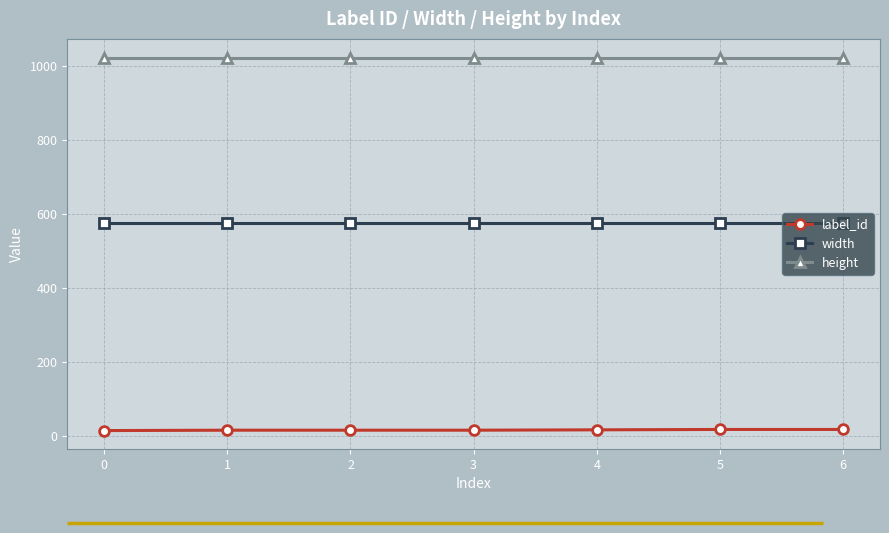

List the series in order of their peak value, lowest first.

label_id, width, height